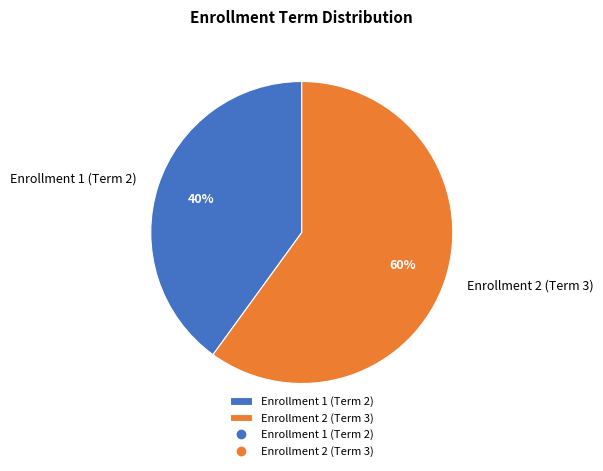

What percentage is the Enrollment 2 (Term 3) slice, to the nearest percent?

60%